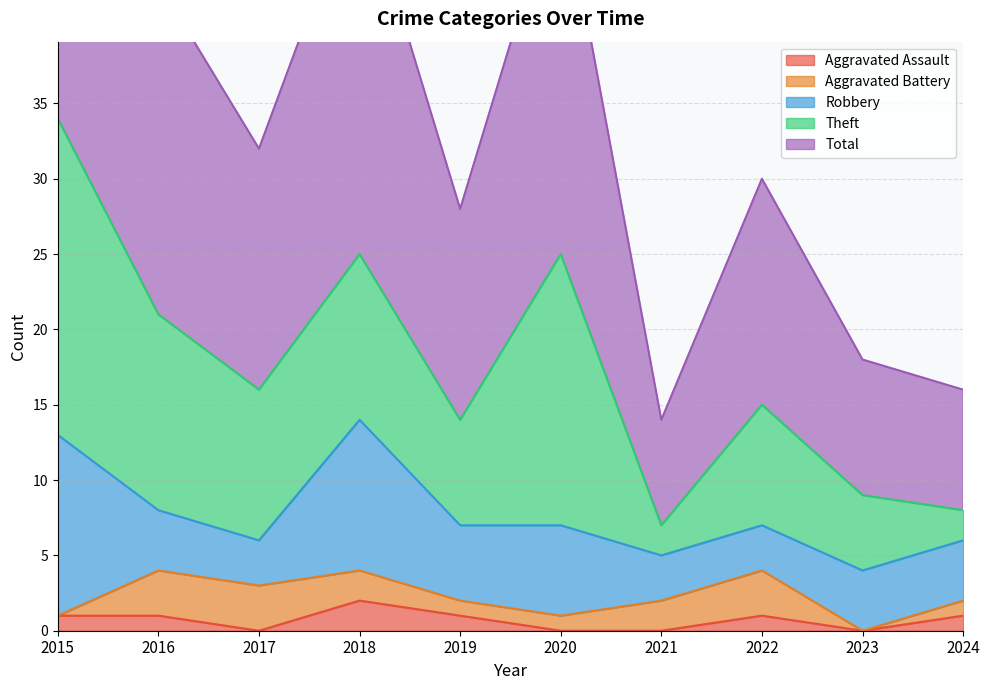

Reading left to right, list all the values displayed in this chart.

Aggravated Assault: 2015=1	2016=1	2017=0	2018=2	2019=1	2020=0	2021=0	2022=1	2023=0	2024=1
Aggravated Battery: 2015=0	2016=3	2017=3	2018=2	2019=1	2020=1	2021=2	2022=3	2023=0	2024=1
Robbery: 2015=12	2016=4	2017=3	2018=10	2019=5	2020=6	2021=3	2022=3	2023=4	2024=4
Theft: 2015=21	2016=13	2017=10	2018=11	2019=7	2020=18	2021=2	2022=8	2023=5	2024=2
Total: 2015=34	2016=22	2017=16	2018=25	2019=14	2020=25	2021=7	2022=15	2023=9	2024=8